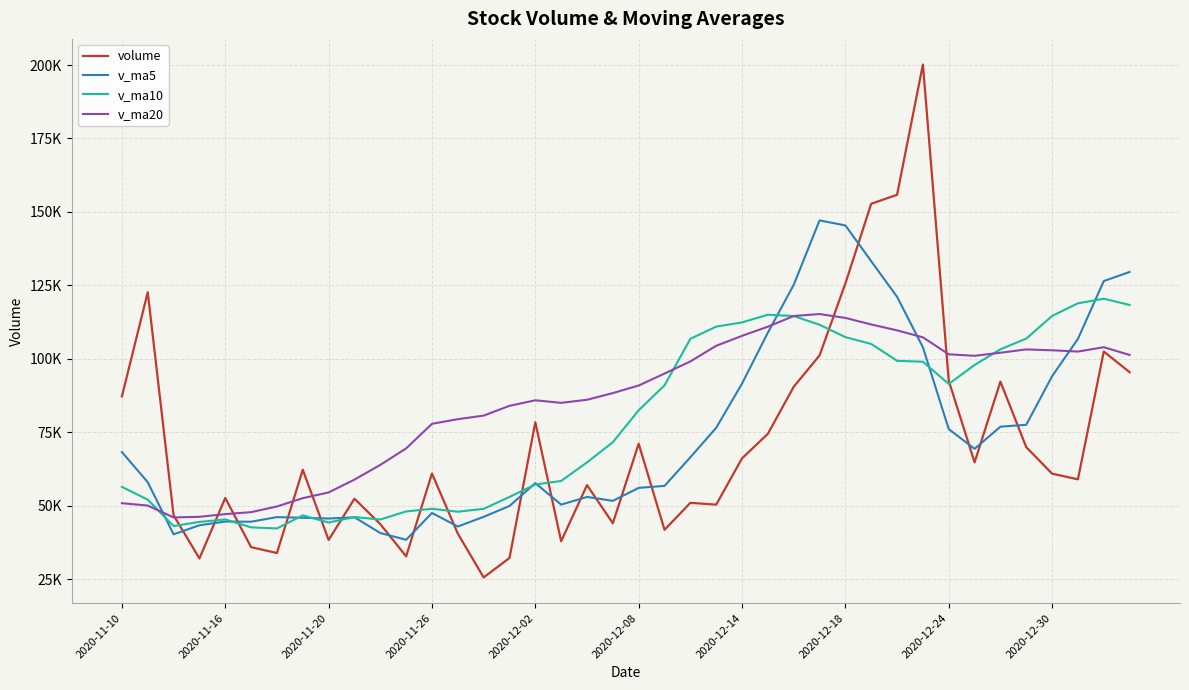

What are all the series names shown in the legend?

volume, v_ma5, v_ma10, v_ma20